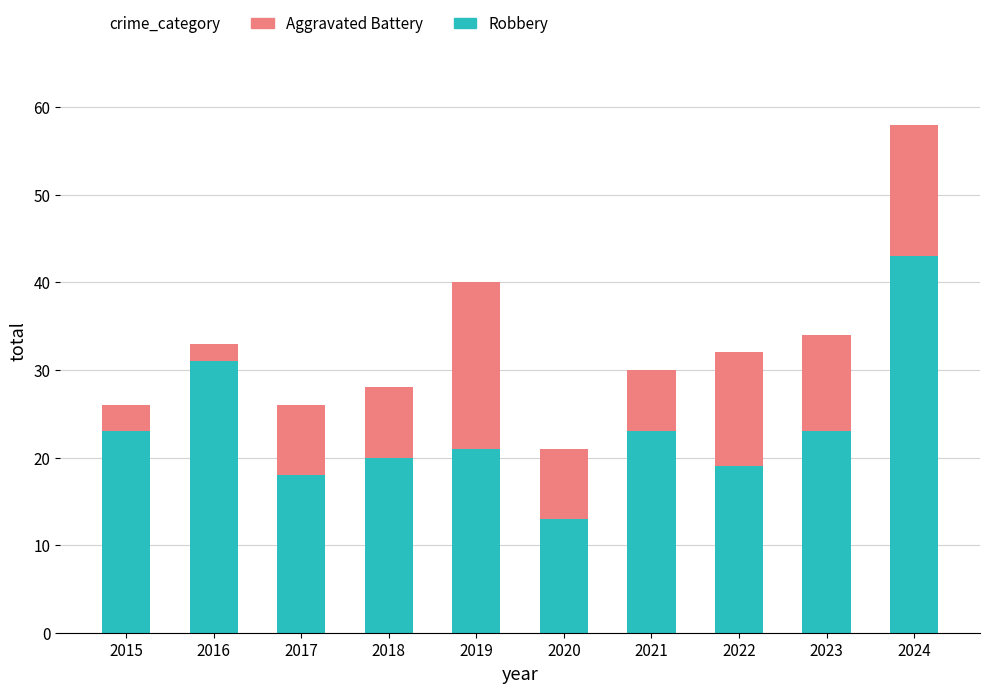

Where is Robbery nearest to the value 28?

2016